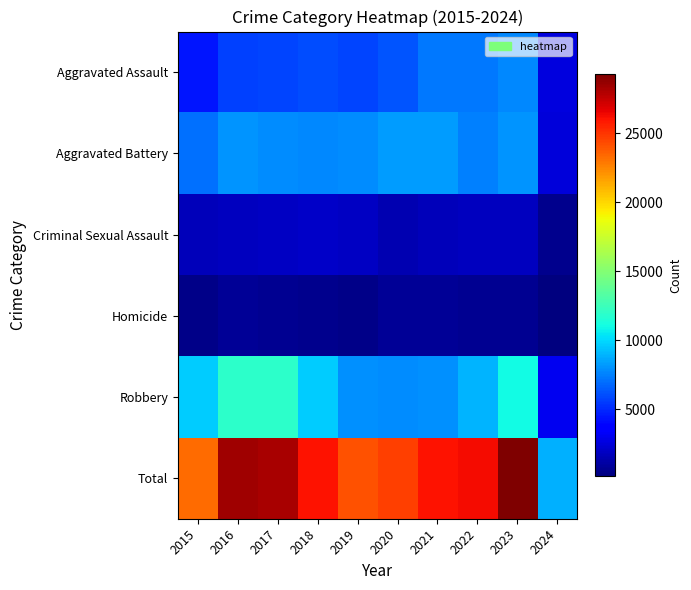

At how many categories does at least one series exceed 5966?

10